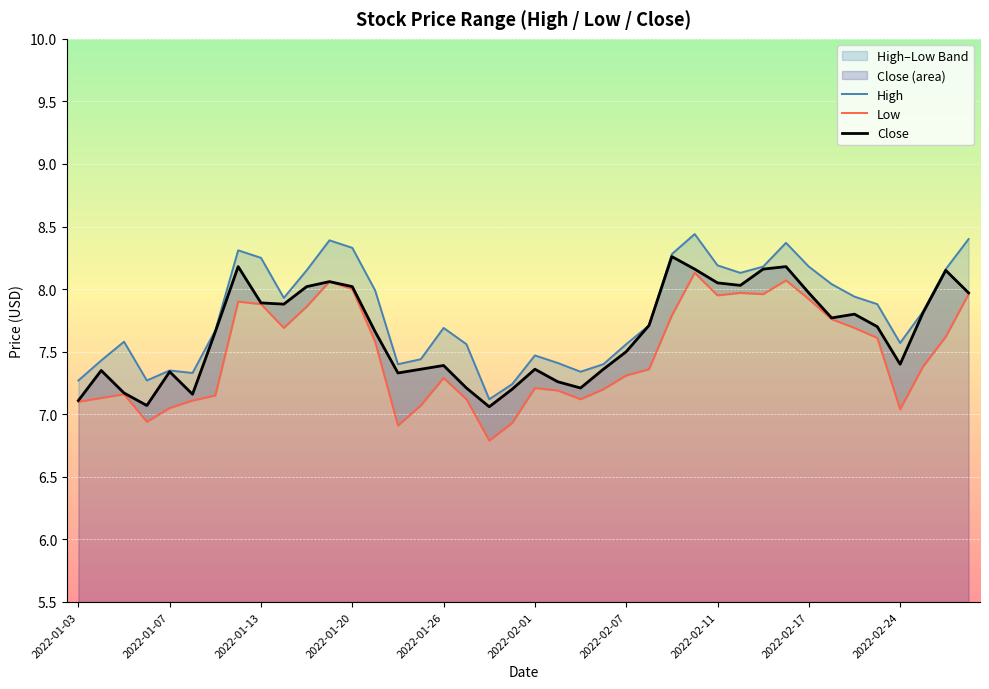

What is the maximum value for Close?

8.3